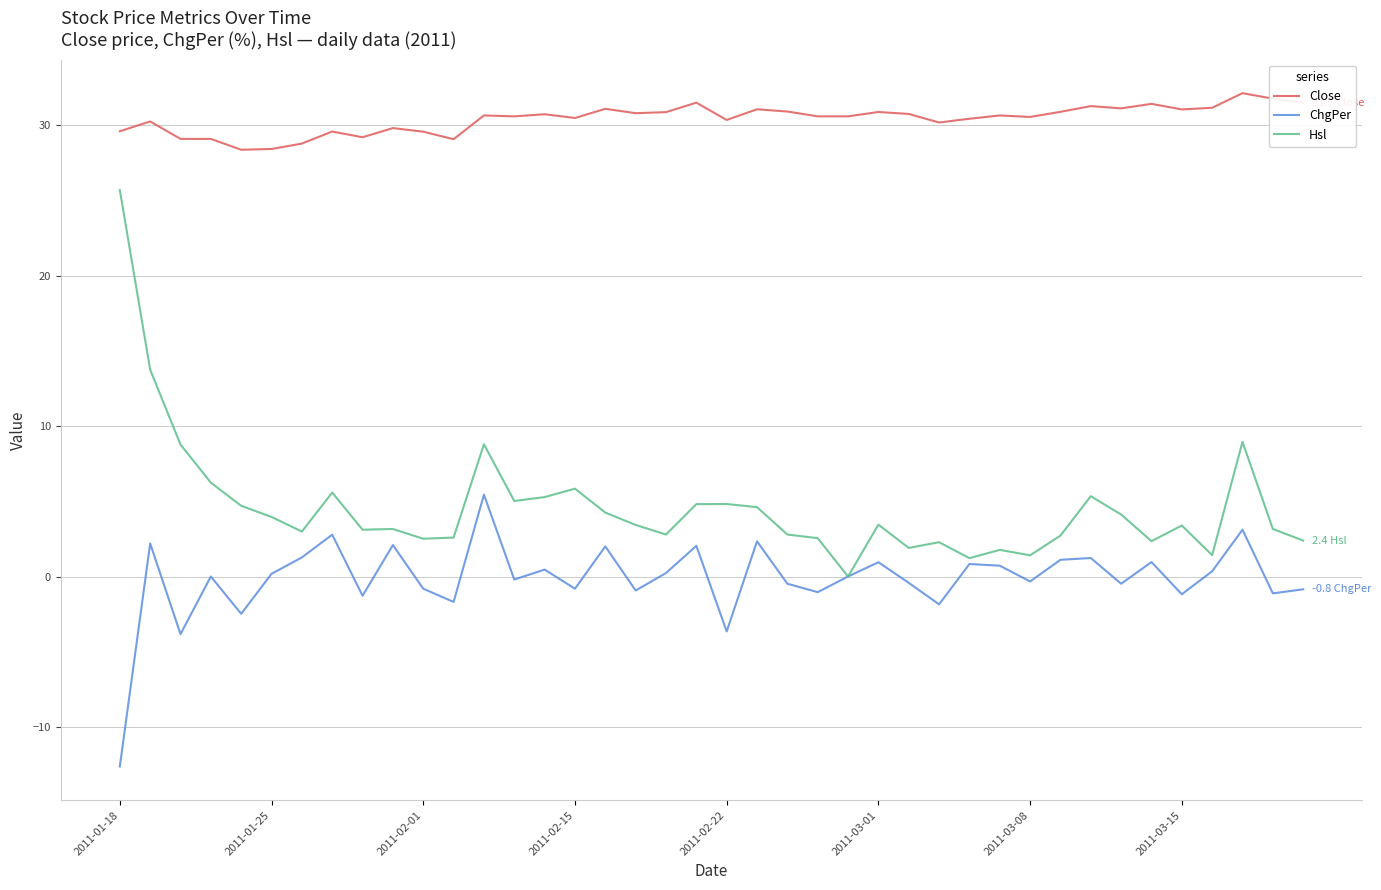

How many lines are shown in the chart?

3